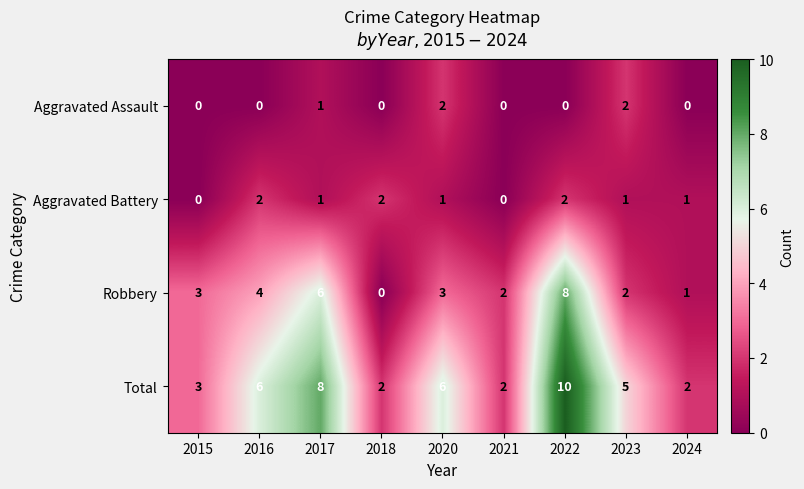

At 2016, list the series in order from largest to smallest.

Total, Robbery, Aggravated Battery, Aggravated Assault